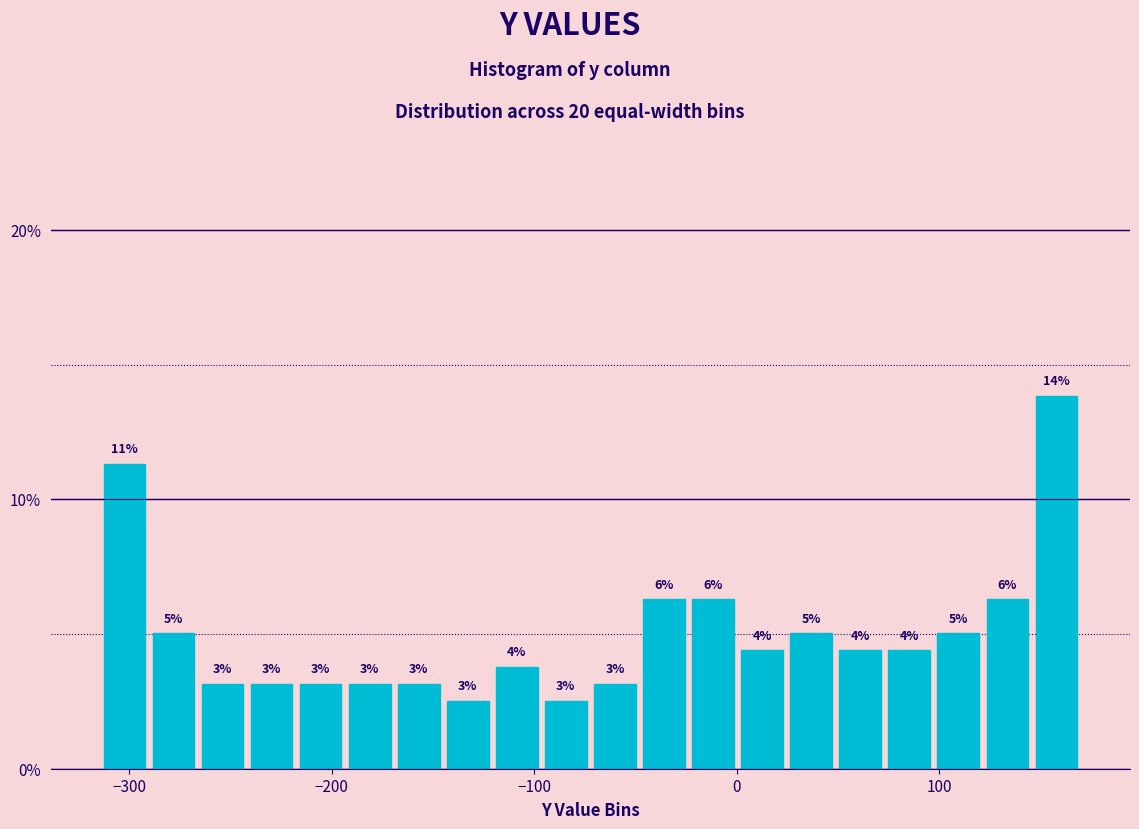

Read against the x-axis, roughly where is the centre of the tallest bar?

160